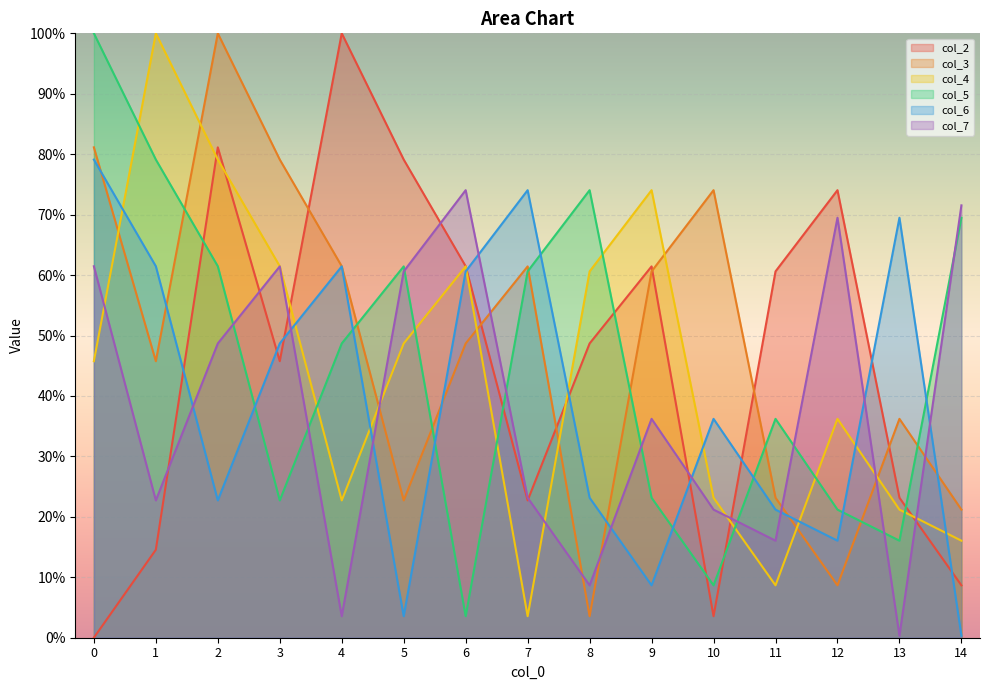

Is it true that col_6 equals 11.0 at 12?

False